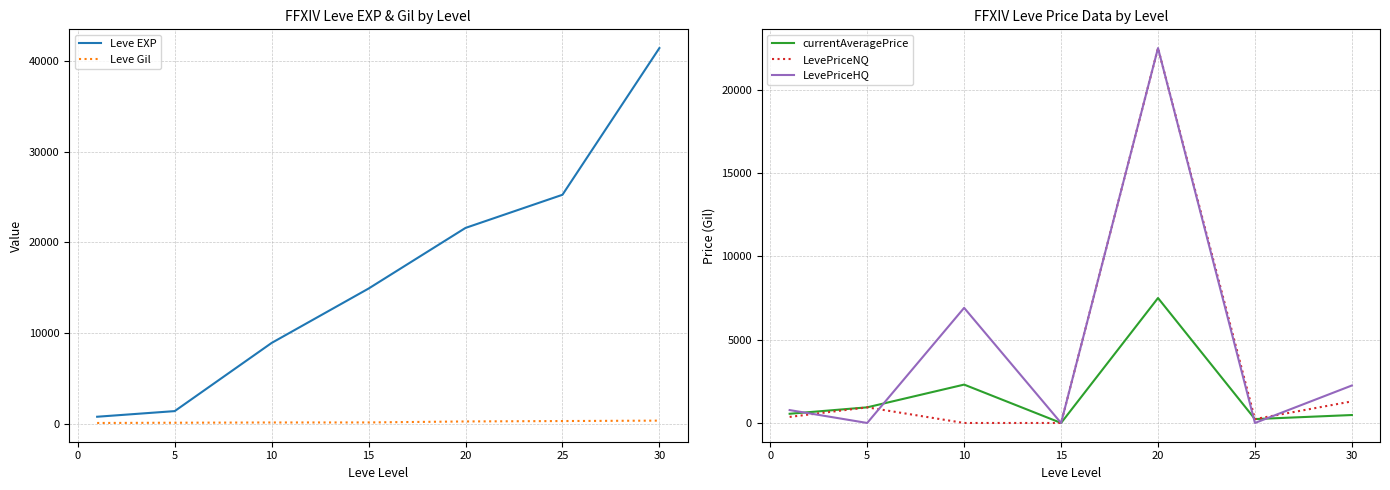

Is it true that currentAveragePrice equals 2303.0 at 10?

True